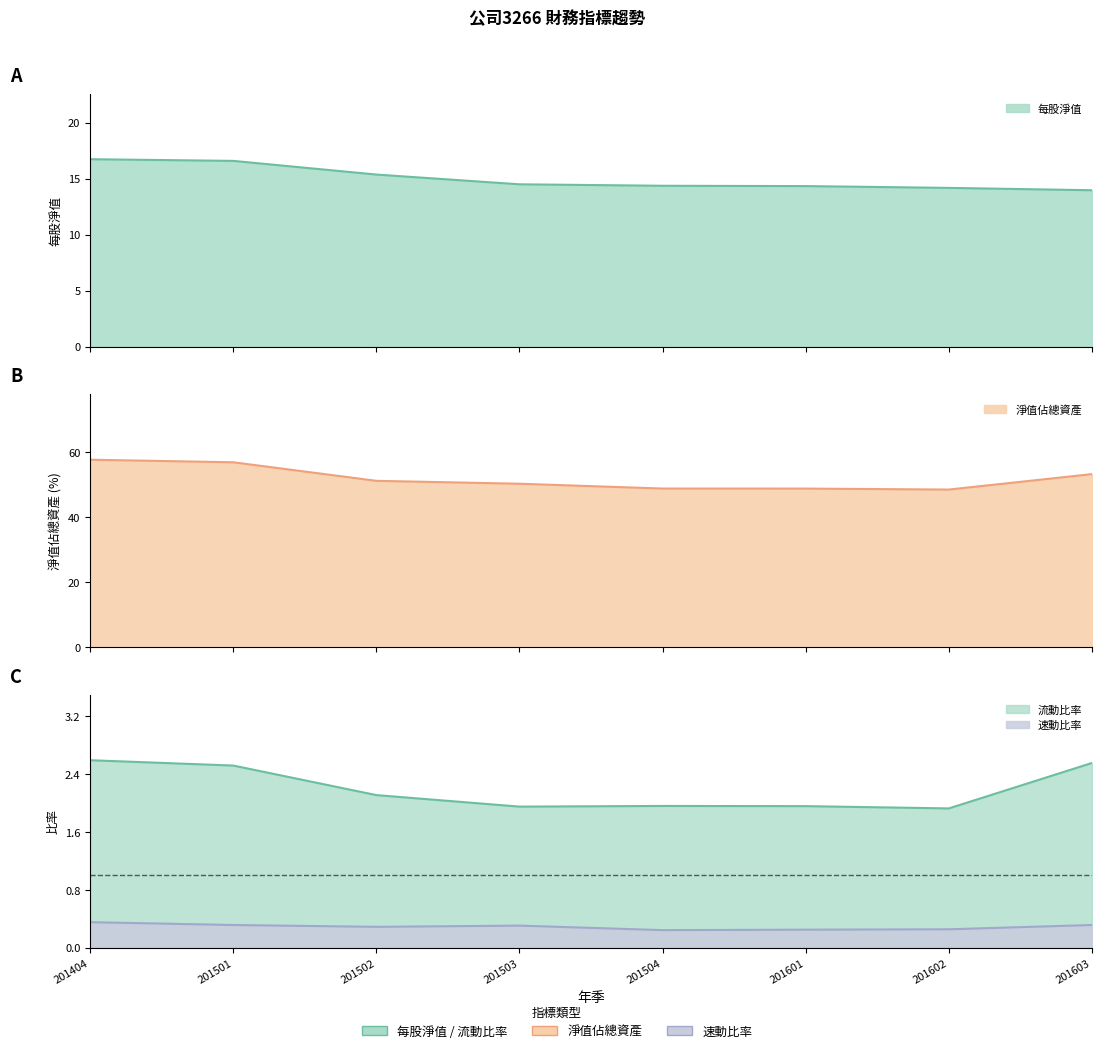

Does the chart have visible grid lines?

No